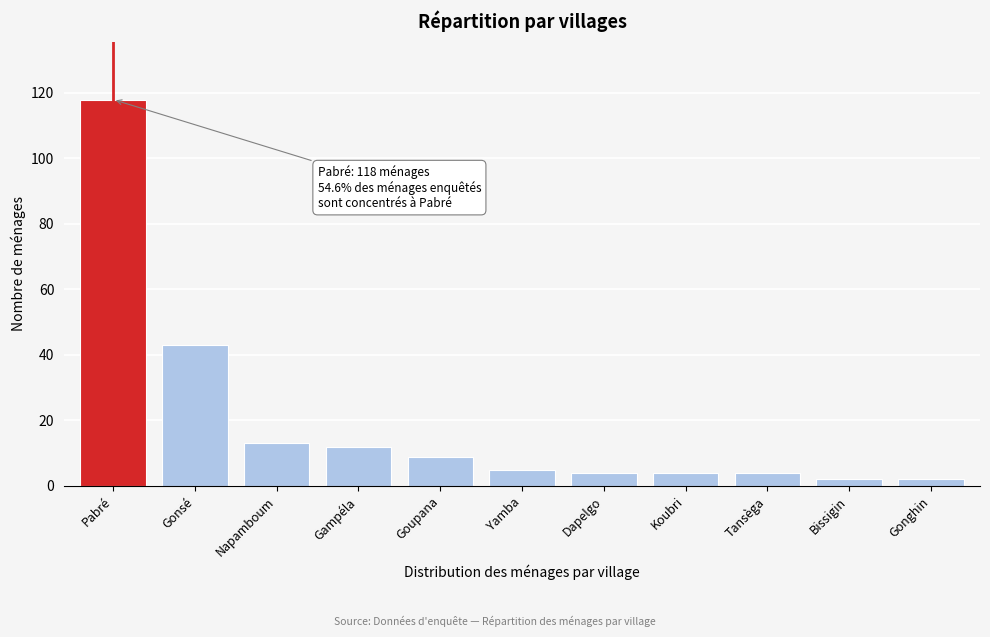

Reading right to left, list all the values displayed in this chart.

Gonghin=2	Bissigin=2	Tansèga=4	Koubri=4	Dapelgo=4	Yamba=5	Goupana=9	Gampéla=12	Napamboum=13	Gonsé=43	Pabré=118